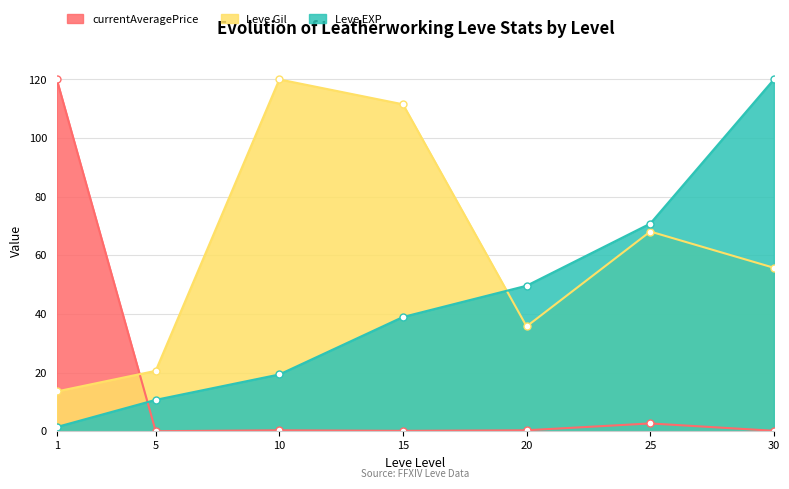

Reading left to right, list all the values displayed in this chart.

Leve EXP: 1.4	10.7	19.4	39.0	49.6	70.8	120.0
Leve Gil: 13.6	20.6	120.0	111.5	35.8	68.1	55.8
currentAveragePrice: 120.0	0.0	0.3	0.1	0.3	2.7	0.2